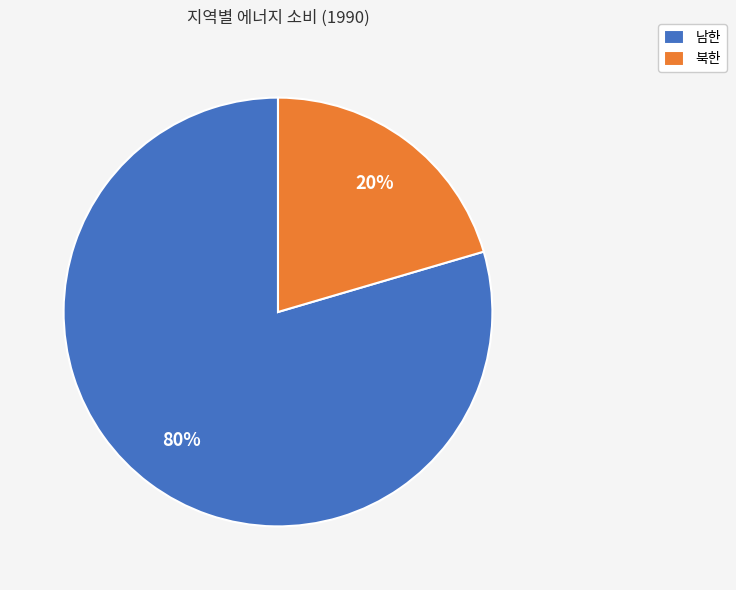

Which has a higher value, 남한 or 북한?

남한